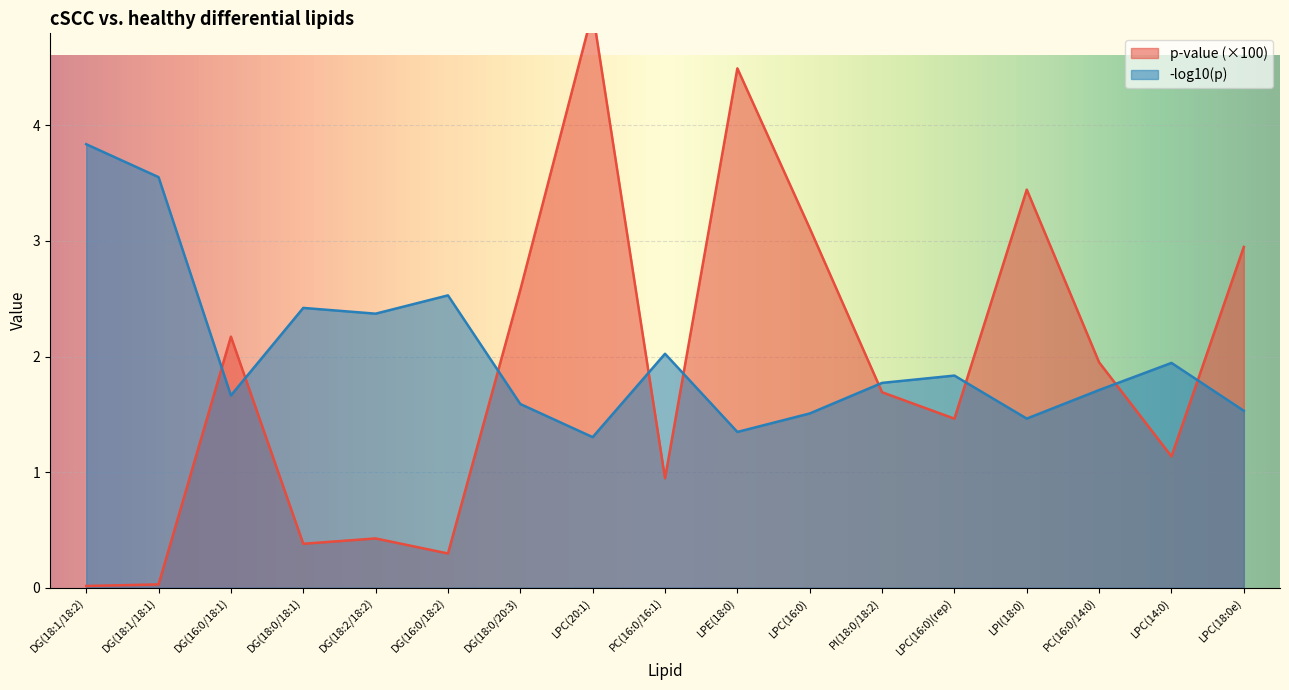

True or false: p-value and -log10(p) cross at least once.

True